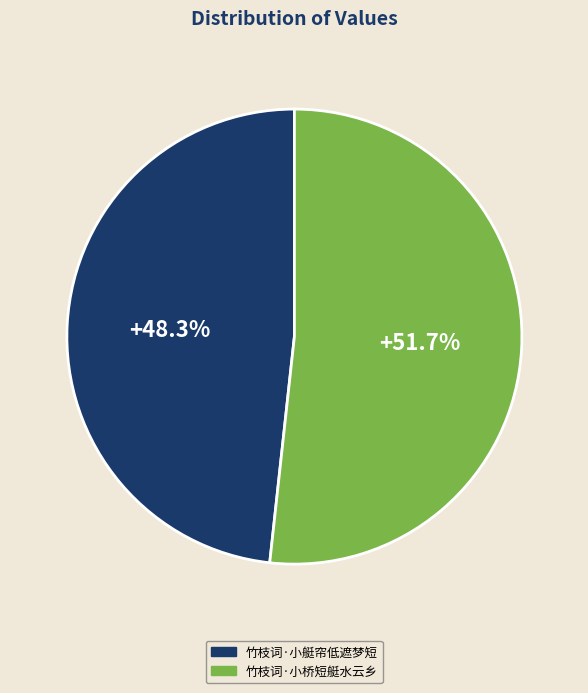

Count the number of slices in the pie.

2